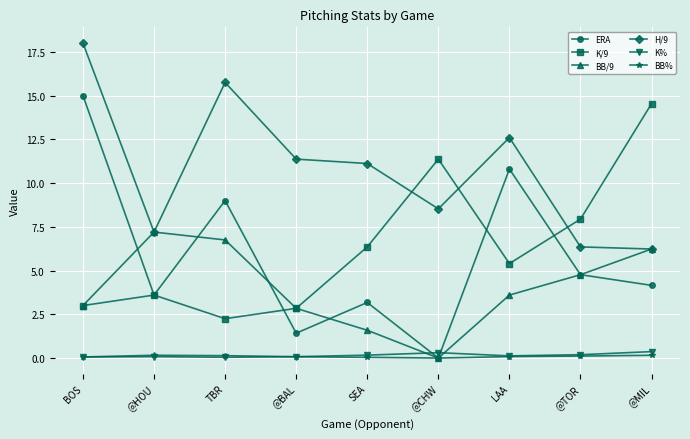

What is the highest value of the K% series?

0.4